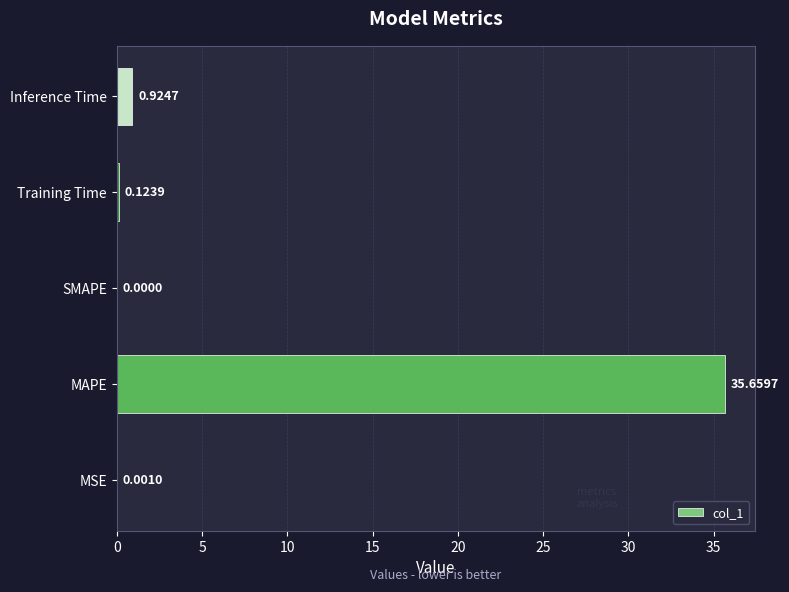

What is the sum of all values?

36.7